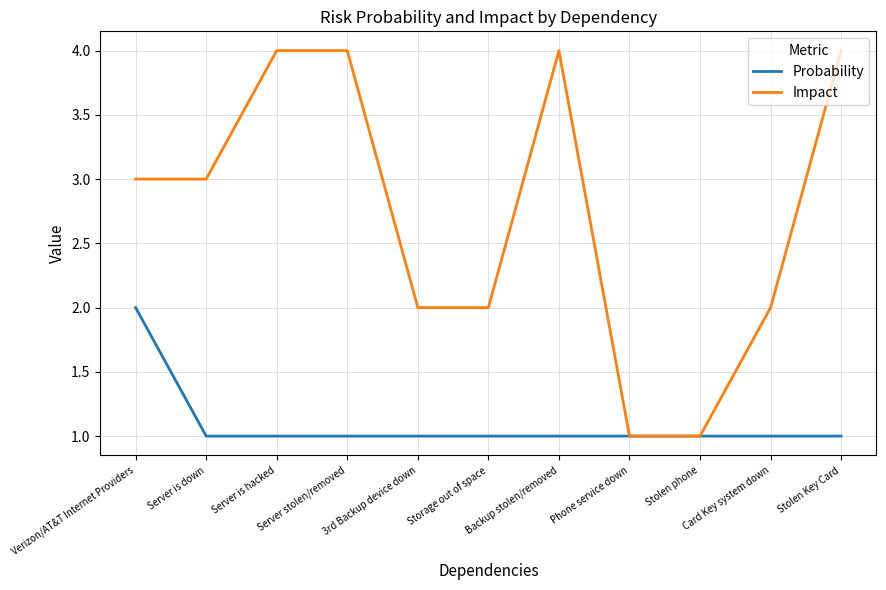

Reading right to left, transcribe all the data shown in this chart.

Probability: Stolen Key Card=1	Card Key system down=1	Stolen phone=1	Phone service down=1	Backup stolen/removed=1	Storage out of space=1	3rd Backup device down=1	Server stolen/removed=1	Server is hacked=1	Server is down=1	Verizon/AT&T Internet Providers=2
Impact: Stolen Key Card=4	Card Key system down=2	Stolen phone=1	Phone service down=1	Backup stolen/removed=4	Storage out of space=2	3rd Backup device down=2	Server stolen/removed=4	Server is hacked=4	Server is down=3	Verizon/AT&T Internet Providers=3